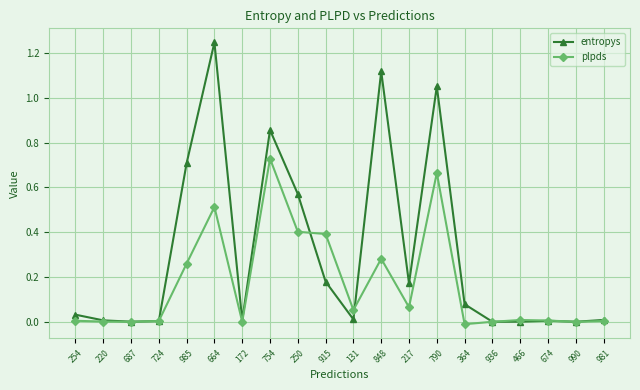

What are all the series names shown in the legend?

entropys, plpds